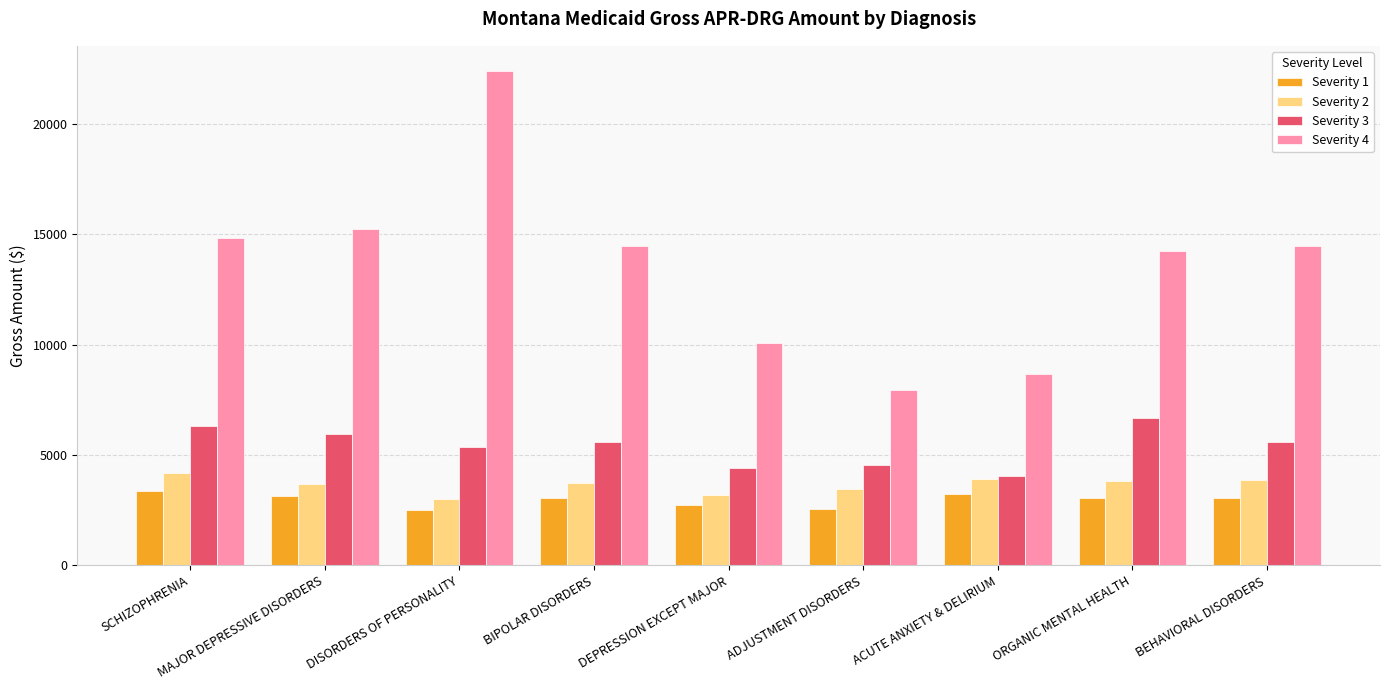

What is the spread (max minus min) of values at BEHAVIORAL DISORDERS?

11412.0